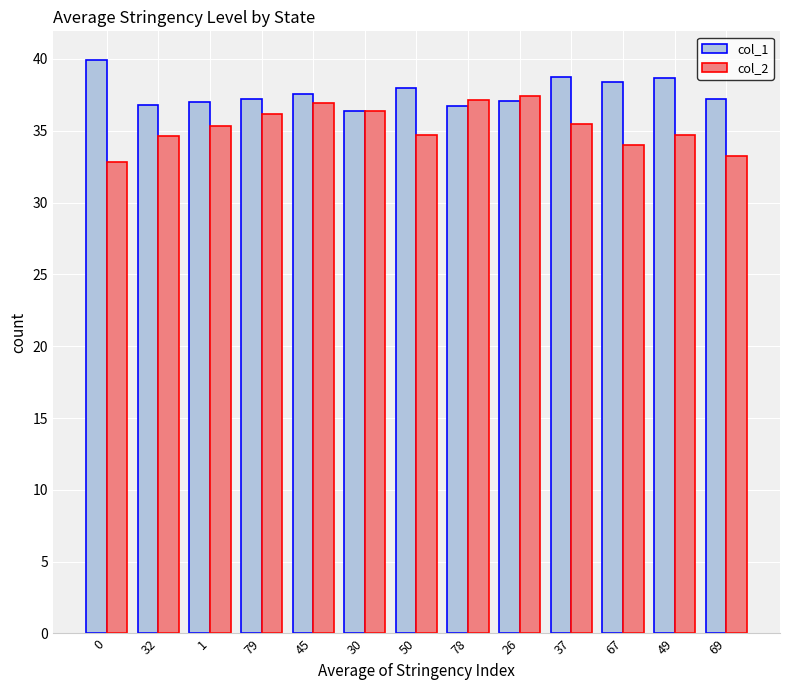

At which label is col_1 closest to 38?

50